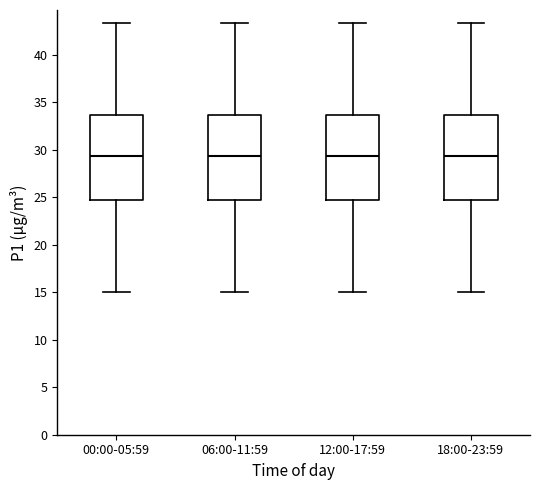

Reading left to right, transcribe this box plot: for each box, give where its median line is, the range the box spans, and where its two whiskers end, as read against the y-axis. The values are not printed on the chart, so give them approximately, as read against the axis.

00:00-05:59: median 29.5, box 24.5 to 33.5, whiskers 15.0 to 43.5
06:00-11:59: median 29.5, box 24.5 to 33.5, whiskers 15.0 to 43.5
12:00-17:59: median 29.5, box 24.5 to 33.5, whiskers 15.0 to 43.5
18:00-23:59: median 29.5, box 24.5 to 33.5, whiskers 15.0 to 43.5